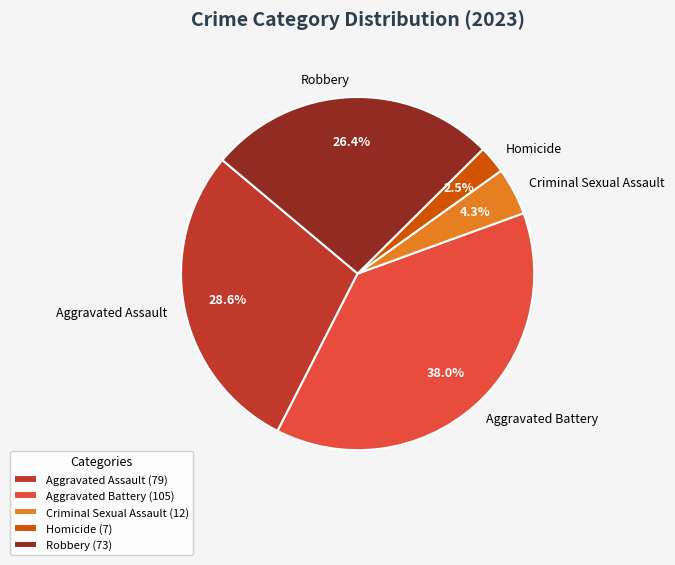

To the nearest percent, what percentage of the pie is Aggravated Assault?

29%